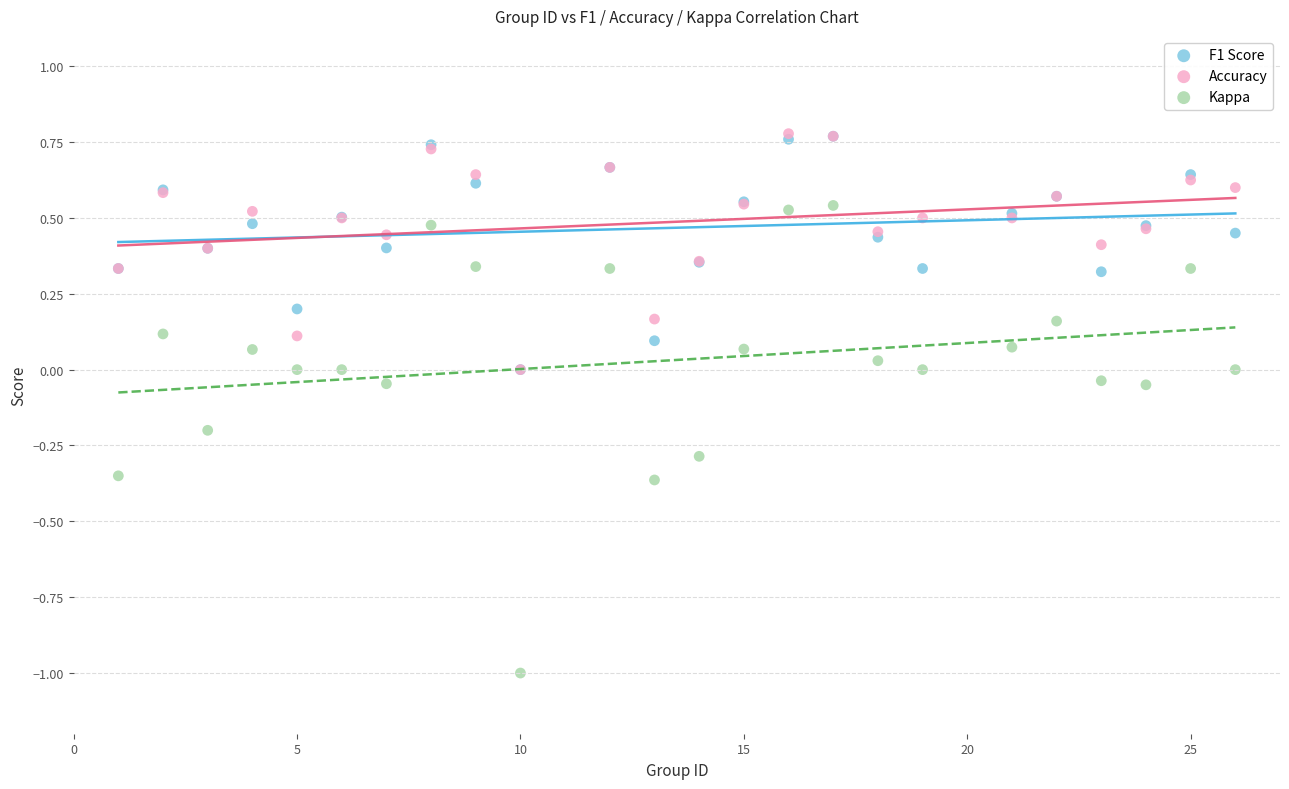

What are all the series names shown in the legend?

F1 Score, Accuracy, Kappa